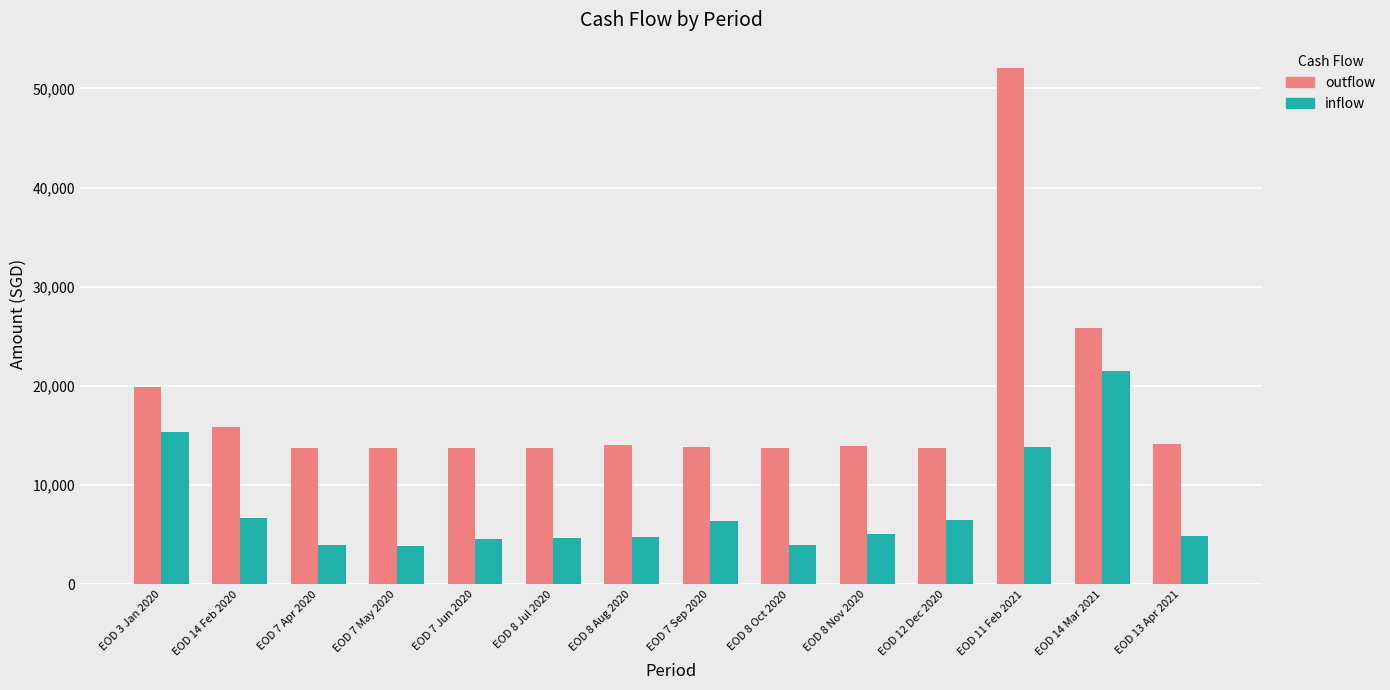

List the series in order of their peak value, lowest first.

inflow, outflow